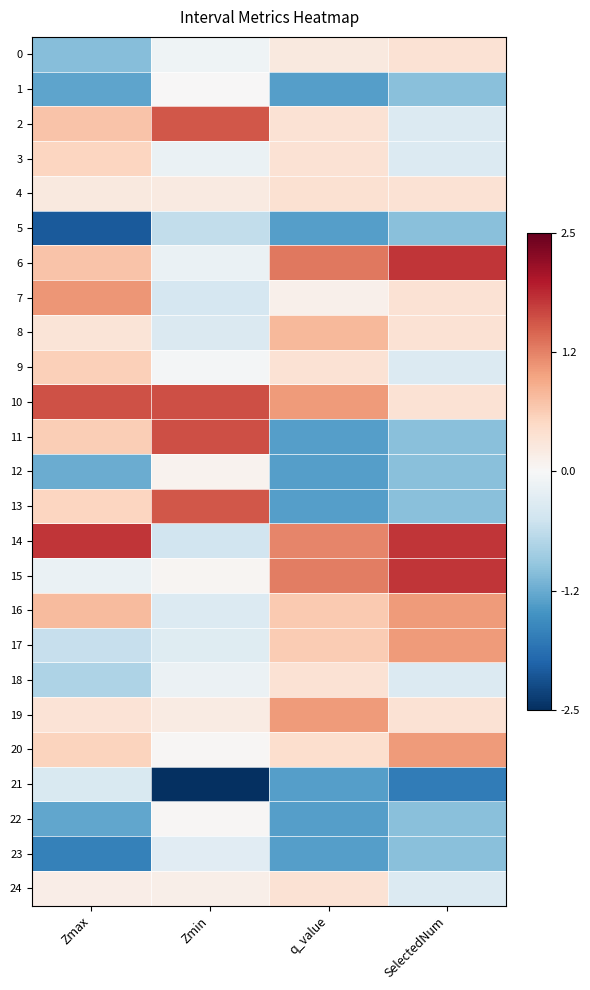

Reading left to right, transcribe all the data shown in this chart.

0: Zmax=-1.1	Zmin=-0.1	q_value=0.3	SelectedNum=0.4
1: Zmax=-1.3	Zmin=0.0	q_value=-1.4	SelectedNum=-1.0
2: Zmax=0.7	Zmin=1.6	q_value=0.4	SelectedNum=-0.3
3: Zmax=0.5	Zmin=-0.2	q_value=0.4	SelectedNum=-0.3
4: Zmax=0.2	Zmin=0.2	q_value=0.4	SelectedNum=0.4
5: Zmax=-2.1	Zmin=-0.6	q_value=-1.4	SelectedNum=-1.0
6: Zmax=0.7	Zmin=-0.2	q_value=1.3	SelectedNum=1.8
7: Zmax=1.1	Zmin=-0.4	q_value=0.1	SelectedNum=0.4
8: Zmax=0.3	Zmin=-0.4	q_value=0.8	SelectedNum=0.4
9: Zmax=0.6	Zmin=-0.0	q_value=0.4	SelectedNum=-0.3
10: Zmax=1.6	Zmin=1.6	q_value=1.1	SelectedNum=0.4
11: Zmax=0.6	Zmin=1.6	q_value=-1.4	SelectedNum=-1.0
12: Zmax=-1.2	Zmin=0.1	q_value=-1.4	SelectedNum=-1.0
13: Zmax=0.5	Zmin=1.5	q_value=-1.4	SelectedNum=-1.0
14: Zmax=1.8	Zmin=-0.5	q_value=1.2	SelectedNum=1.8
15: Zmax=-0.2	Zmin=0.0	q_value=1.3	SelectedNum=1.8
16: Zmax=0.8	Zmin=-0.3	q_value=0.7	SelectedNum=1.1
17: Zmax=-0.6	Zmin=-0.3	q_value=0.6	SelectedNum=1.1
18: Zmax=-0.8	Zmin=-0.1	q_value=0.4	SelectedNum=-0.3
19: Zmax=0.3	Zmin=0.2	q_value=1.1	SelectedNum=0.4
20: Zmax=0.6	Zmin=0.0	q_value=0.4	SelectedNum=1.1
21: Zmax=-0.4	Zmin=-3.7	q_value=-1.4	SelectedNum=-1.7
22: Zmax=-1.3	Zmin=0.0	q_value=-1.4	SelectedNum=-1.0
23: Zmax=-1.7	Zmin=-0.3	q_value=-1.4	SelectedNum=-1.0
24: Zmax=0.2	Zmin=0.1	q_value=0.4	SelectedNum=-0.3